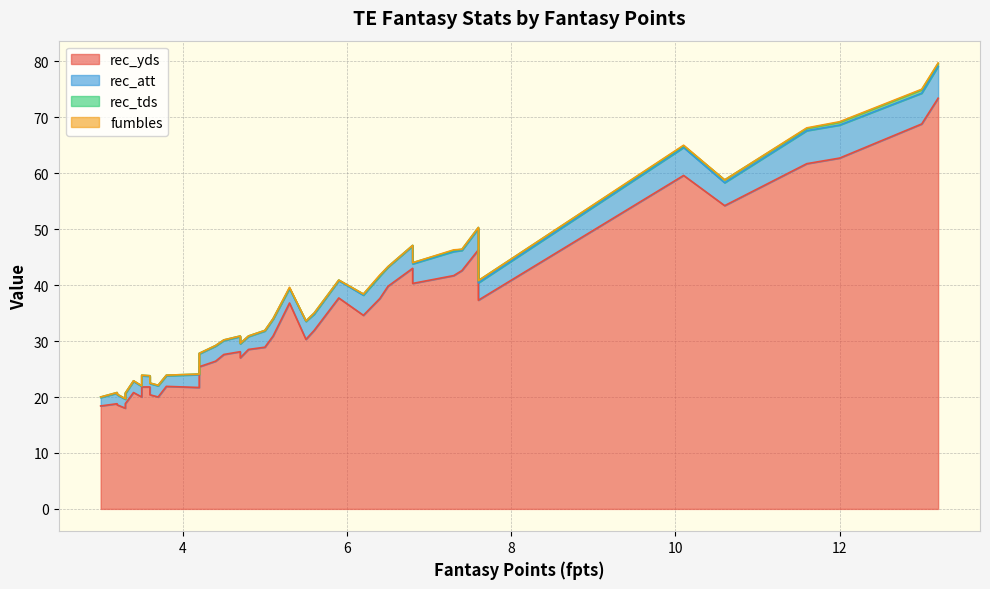

Which series has the largest total across all categories?

rec_yds